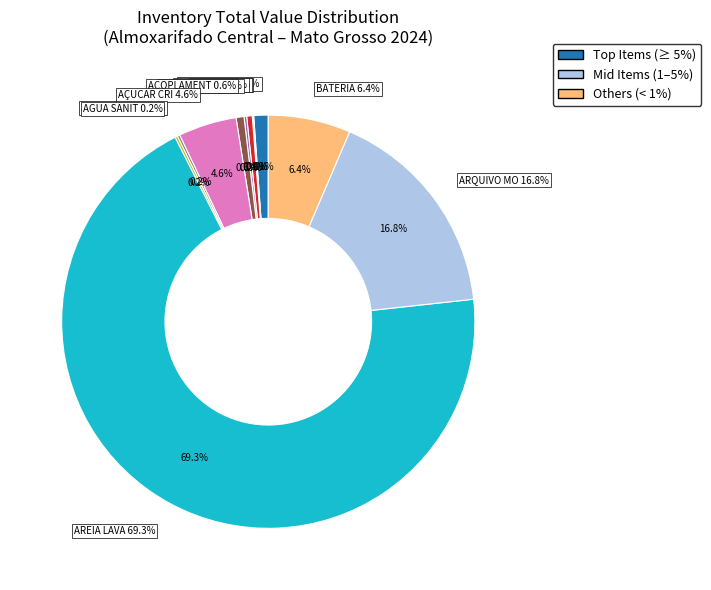

What is the smallest slice in the pie chart?

ANEL